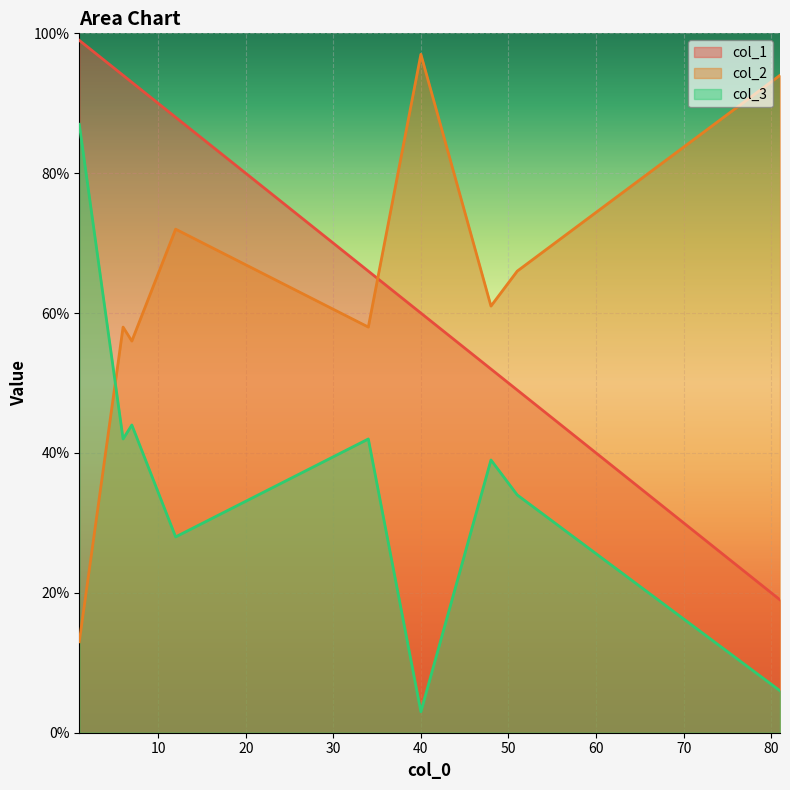

Which category has the highest value in the col_2 series?

40